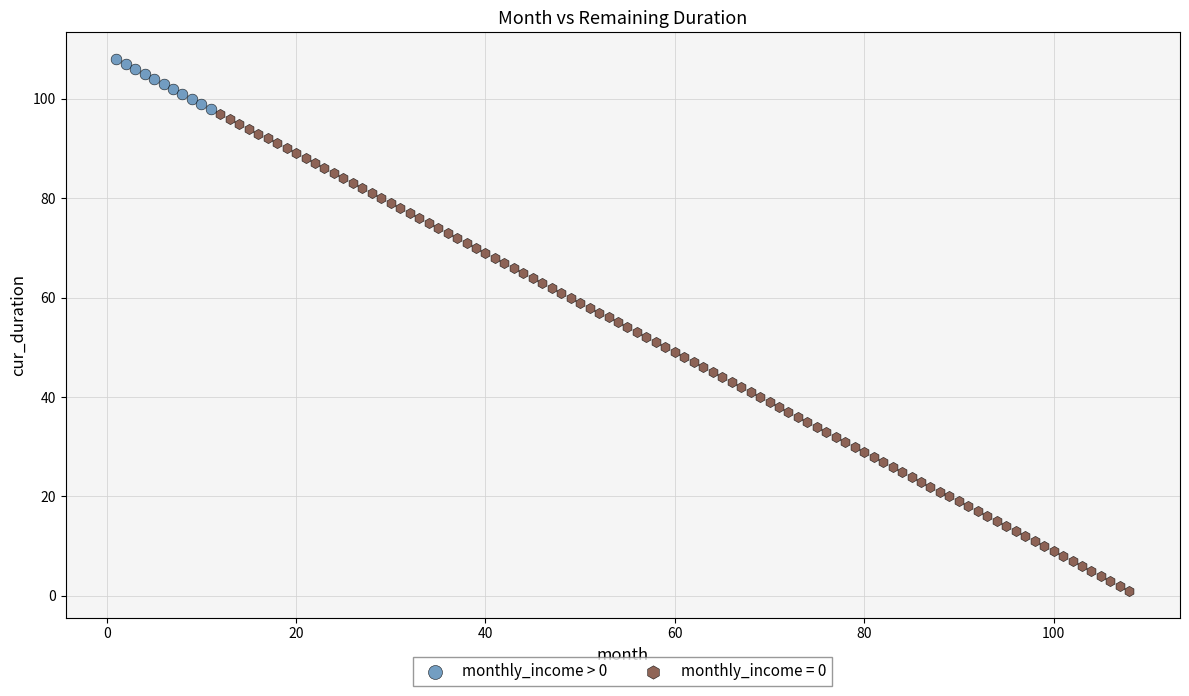

Which series has the widest spread of Y values?

monthly_income = 0